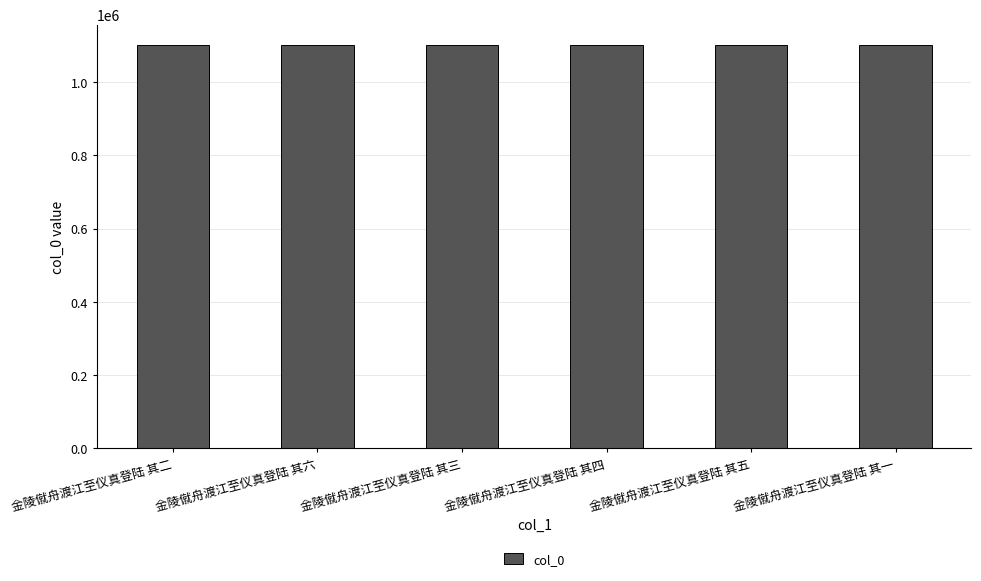

Approximately how many times larger is the value at 金陵僦舟渡江至仪真登陆 其四 compared to 金陵僦舟渡江至仪真登陆 其六?

1.0